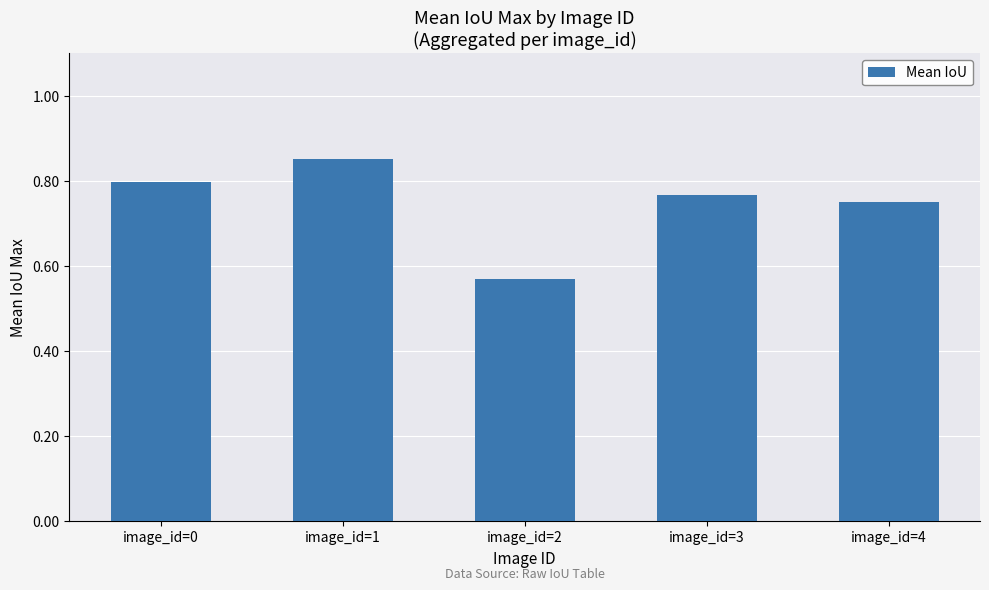

The value at image_id=0 is 0.8. True or false?

True